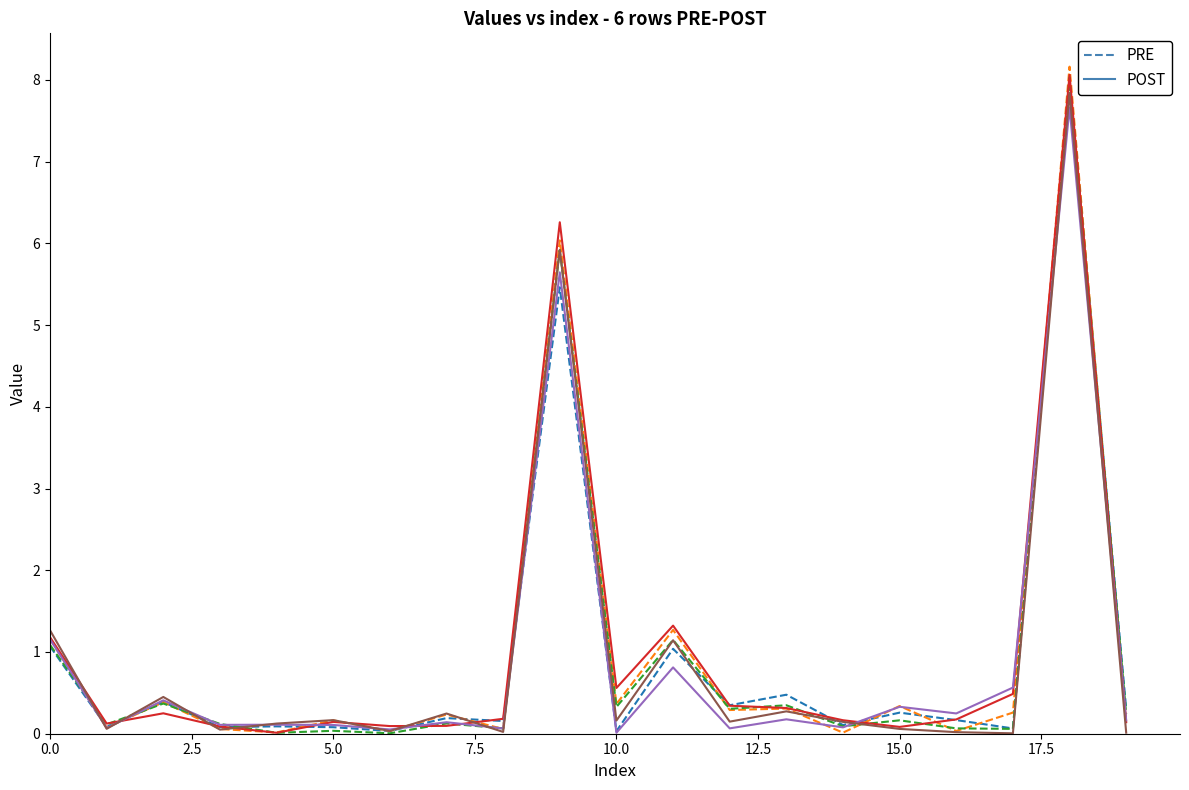

Reading left to right, what are all the values shown in this chart?

PRE row 0: 1.1	0.1	0.4	0.1	0.1	0.1	0.0	0.2	0.2	5.5	0.0	1.0	0.3	0.5	0.1	0.3	0.2	0.1	8.0	0.3
PRE row 1: 1.2	0.1	0.4	0.1	0.0	0.2	0.0	0.2	0.1	6.0	0.4	1.3	0.3	0.3	0.0	0.3	0.0	0.3	8.2	0.1
PRE row 2: 1.1	0.1	0.4	0.1	0.0	0.0	0.0	0.1	0.1	5.9	0.3	1.1	0.3	0.3	0.1	0.2	0.1	0.1	8.0	0.2
POST row 3: 1.2	0.1	0.2	0.1	0.0	0.1	0.1	0.1	0.2	6.3	0.6	1.3	0.3	0.3	0.2	0.1	0.2	0.5	8.1	0.1
POST row 4: 1.2	0.1	0.4	0.1	0.1	0.1	0.1	0.1	0.1	5.6	0.0	0.8	0.1	0.2	0.1	0.3	0.2	0.6	7.7	0.2
POST row 5: 1.3	0.1	0.4	0.1	0.1	0.2	0.0	0.2	0.0	5.9	0.2	1.1	0.1	0.3	0.1	0.1	0.0	0.0	7.8	0.0